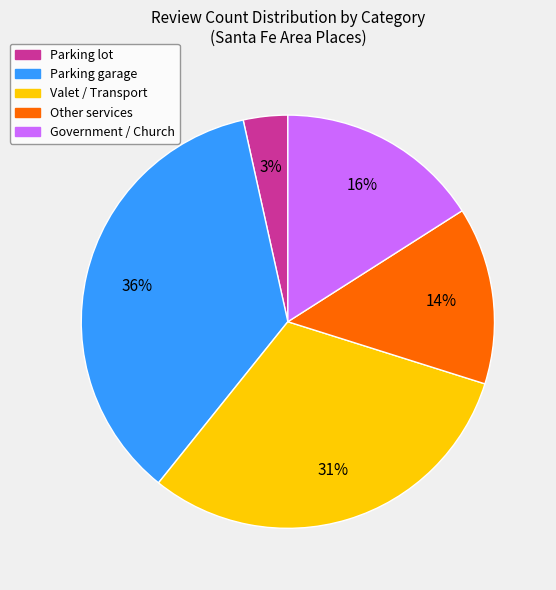

Is there any slice that represents more than half of the pie?

No